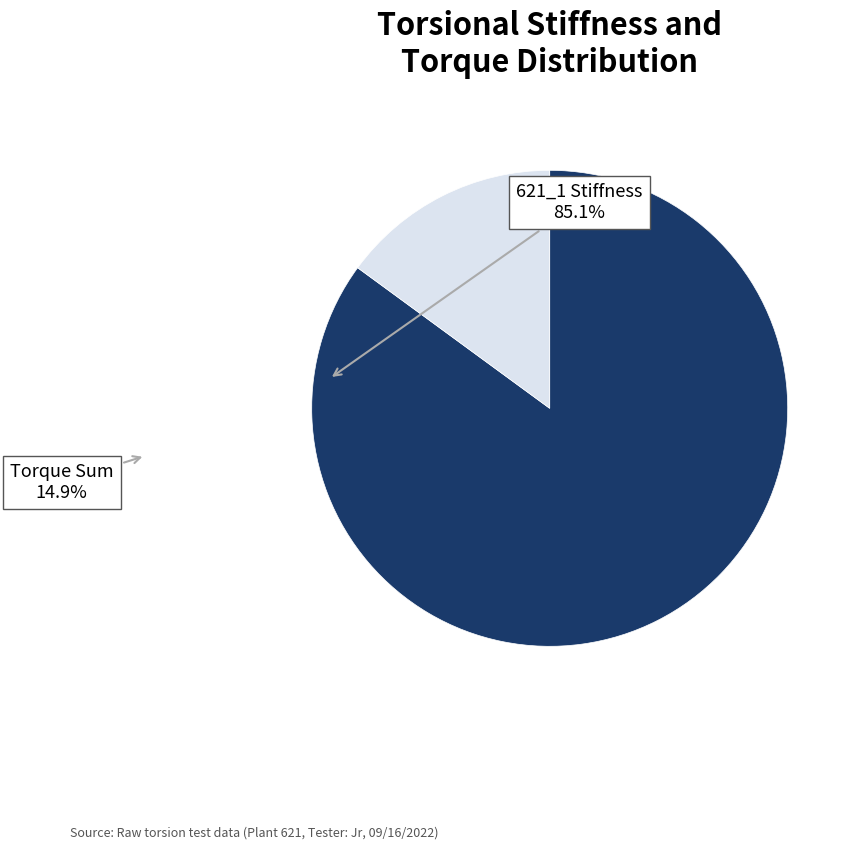

True or false: 621_1 Stiffness accounts for 85% of the total.

True